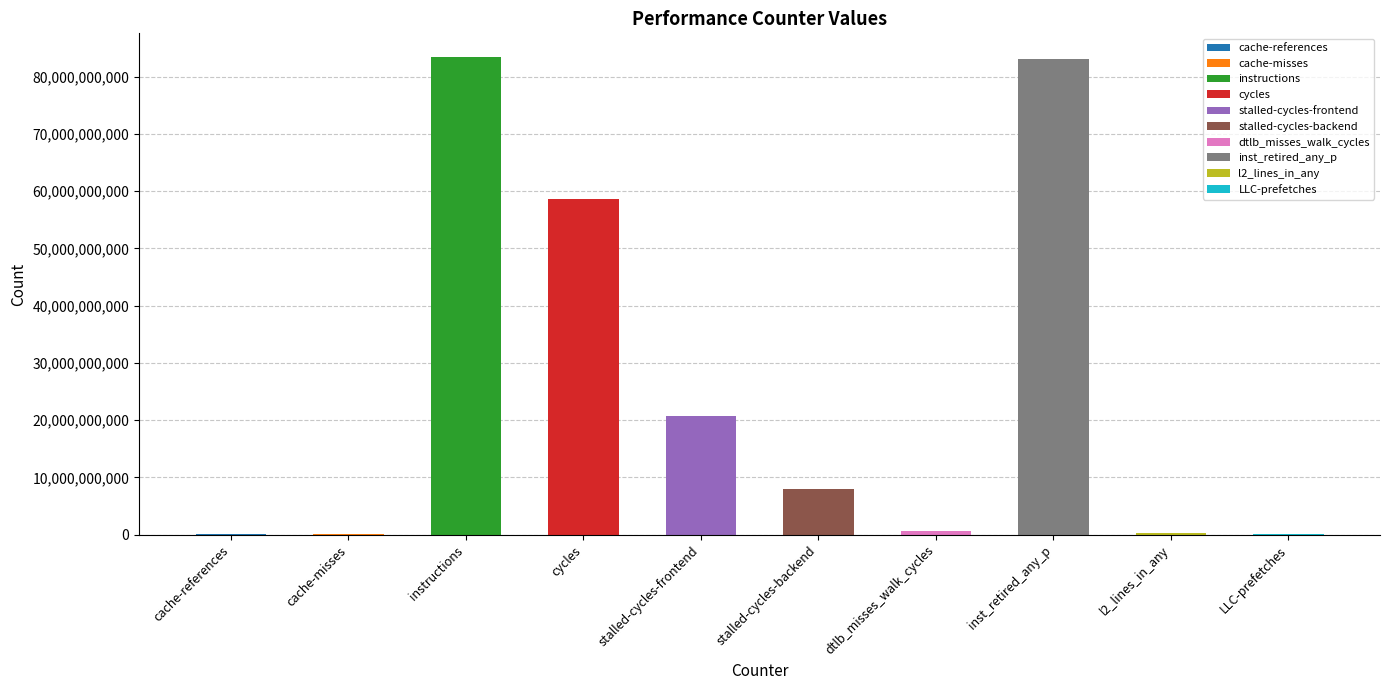

At which label does the data first exceed 7943168566?

instructions